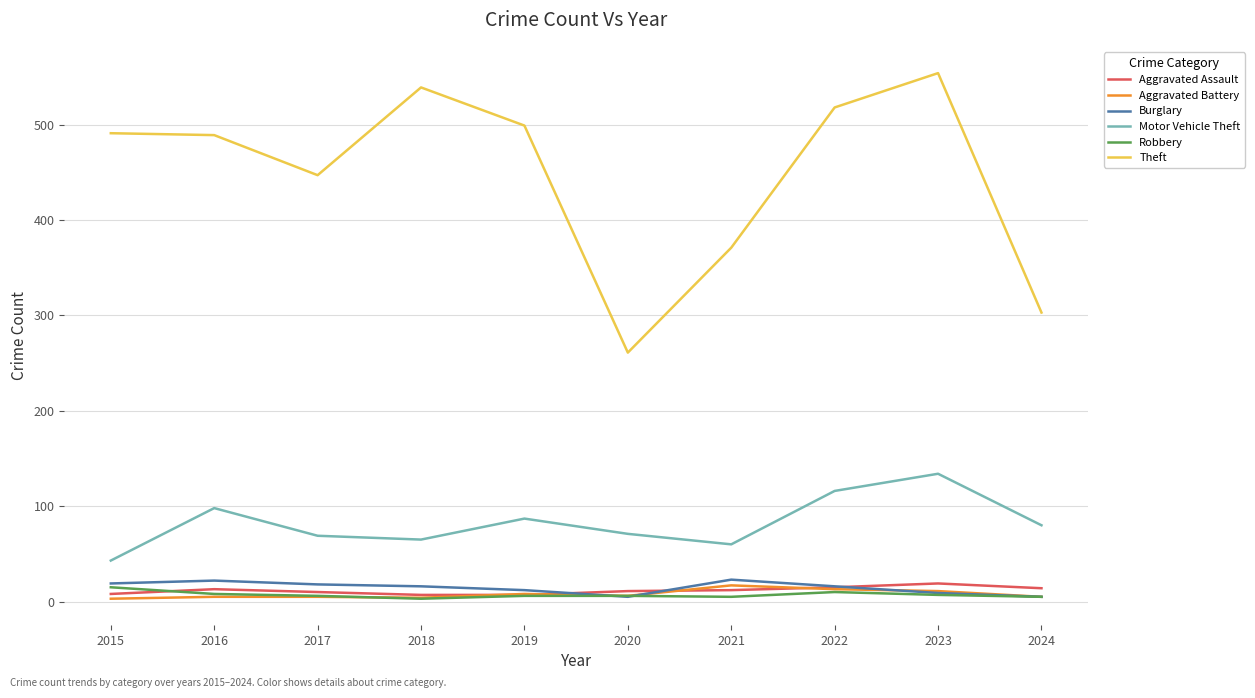

Where do Burglary and Aggravated Assault first cross each other?

2019 and 2020